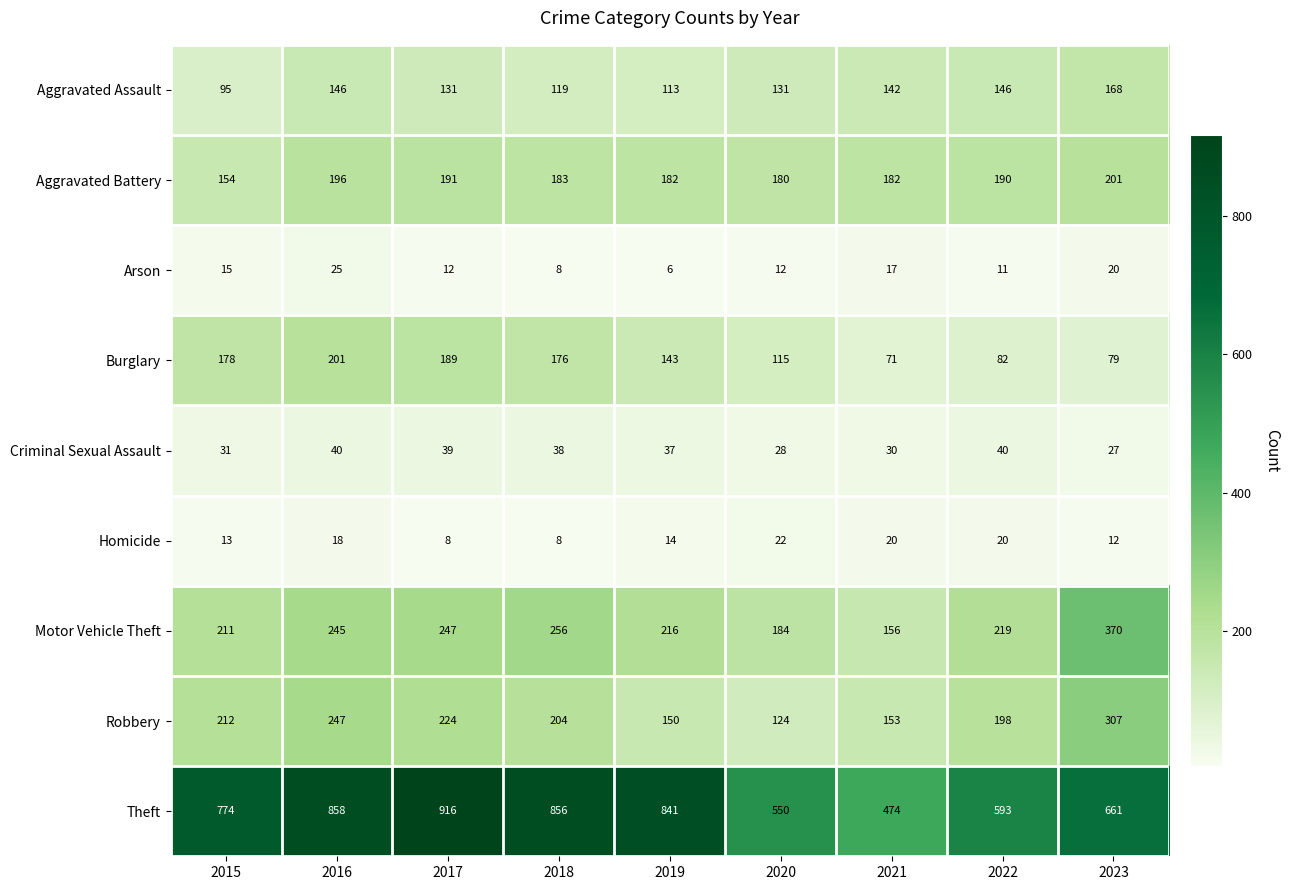

Which category has the highest value in the Homicide series?

2020